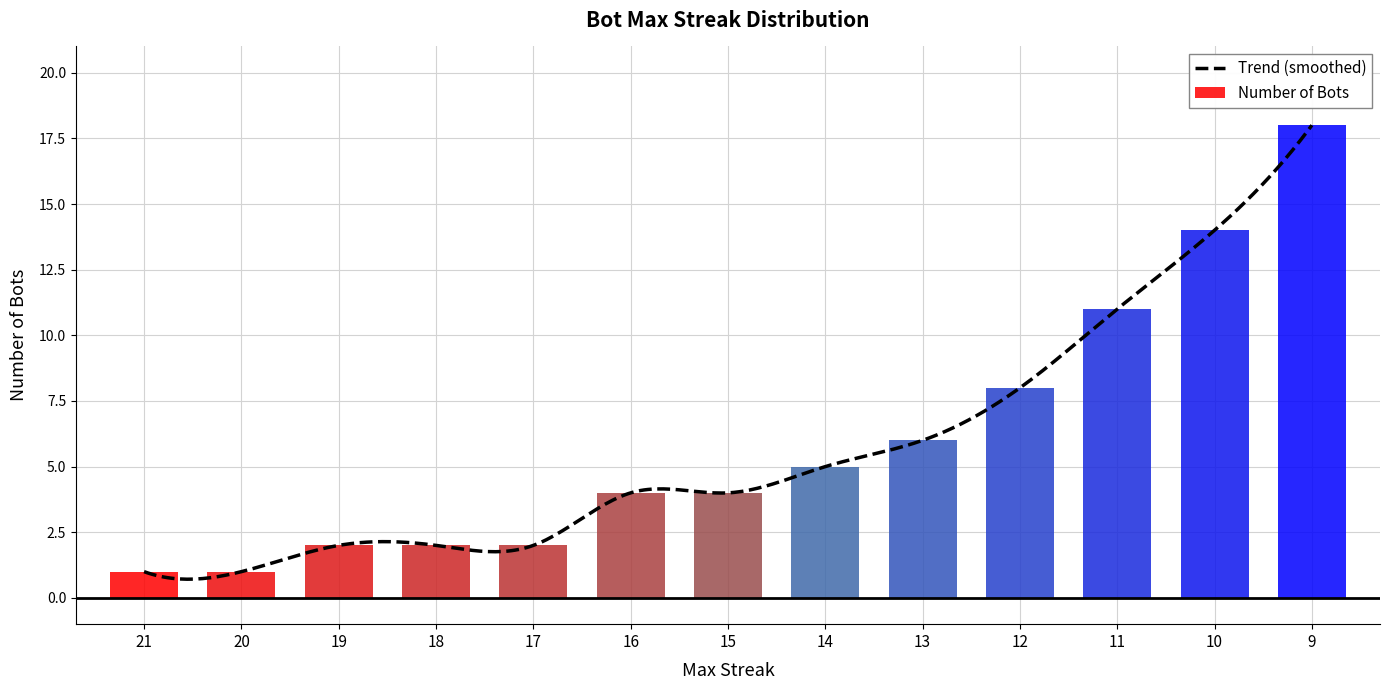

What is the change in value from 17 to 9?

+16